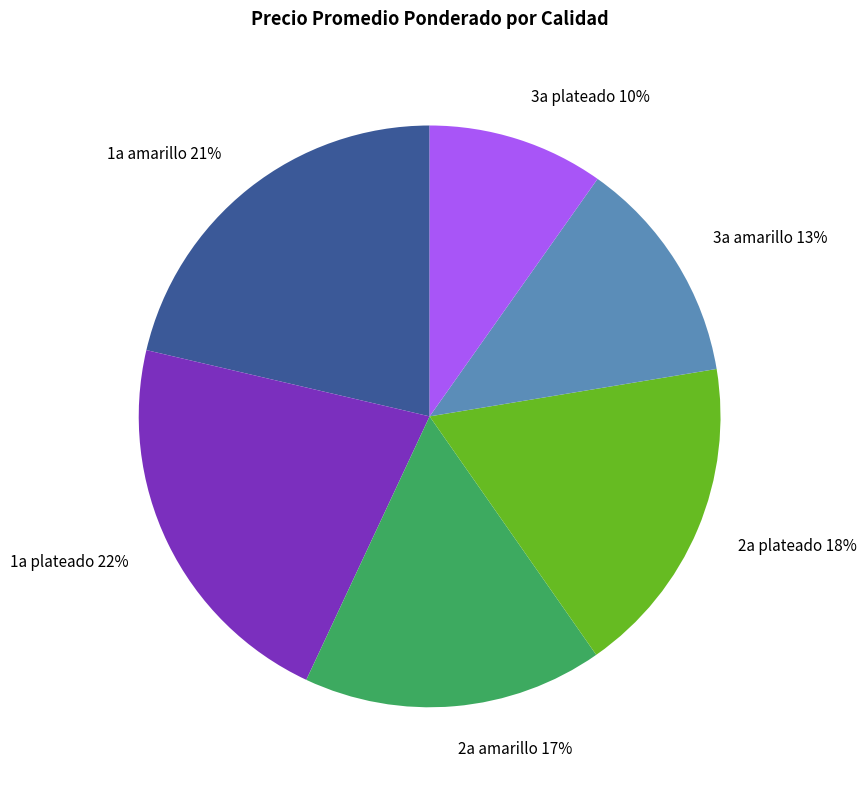

What is the smallest slice in the pie chart?

3a plateado 10%